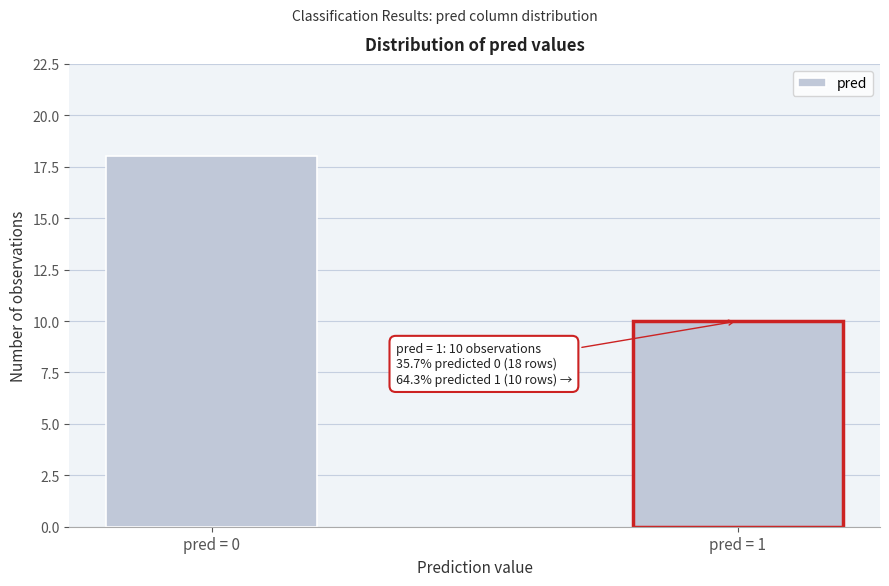

Reading left to right, list all the values displayed in this chart.

pred = 0=18	pred = 1=10